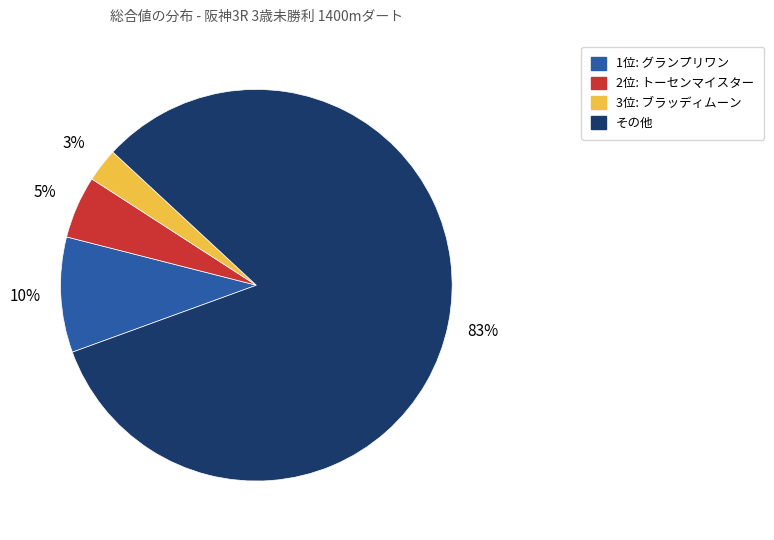

To the nearest percent, what is the average slice percentage?

25%